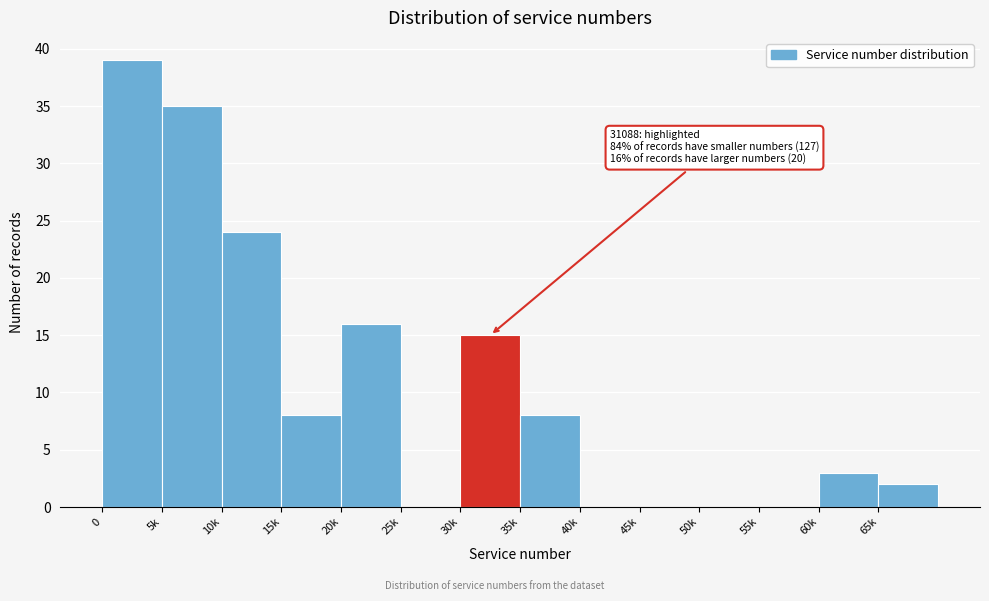

Reading left to right, what are all the values shown in this chart?

0=39	5k=35	10k=24	15k=8	20k=16	25k=0	30k=15	35k=8	40k=0	45k=0	50k=0	55k=0	60k=3	65k=2